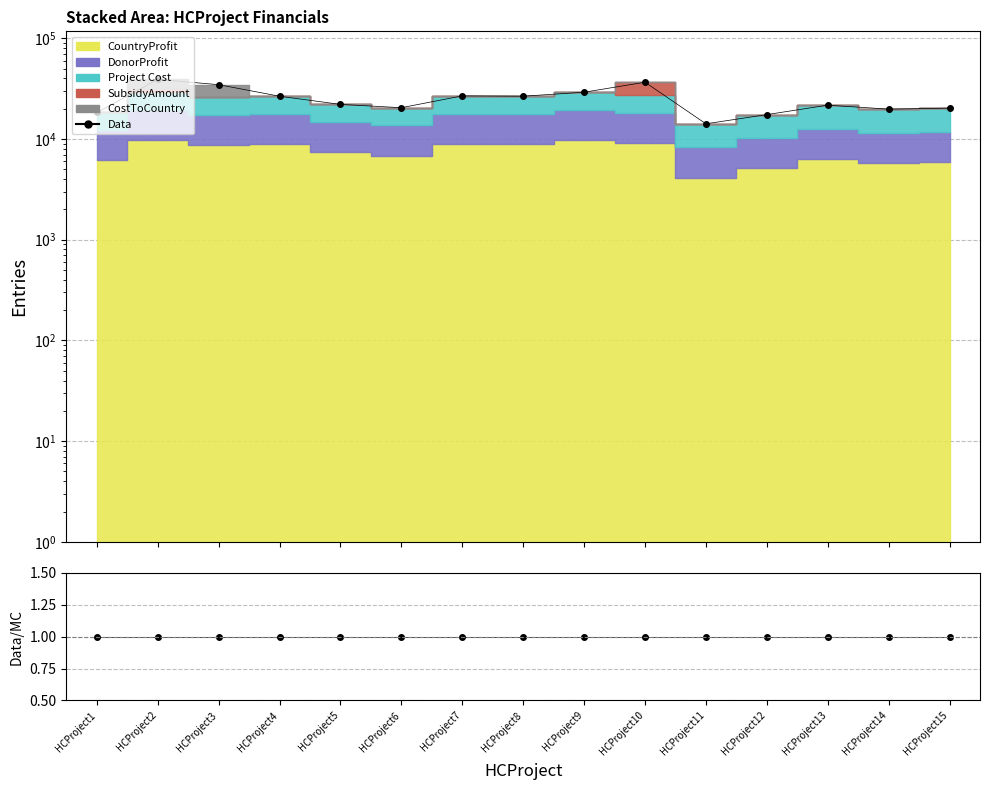

Which series has the largest range (max minus min)?

Data